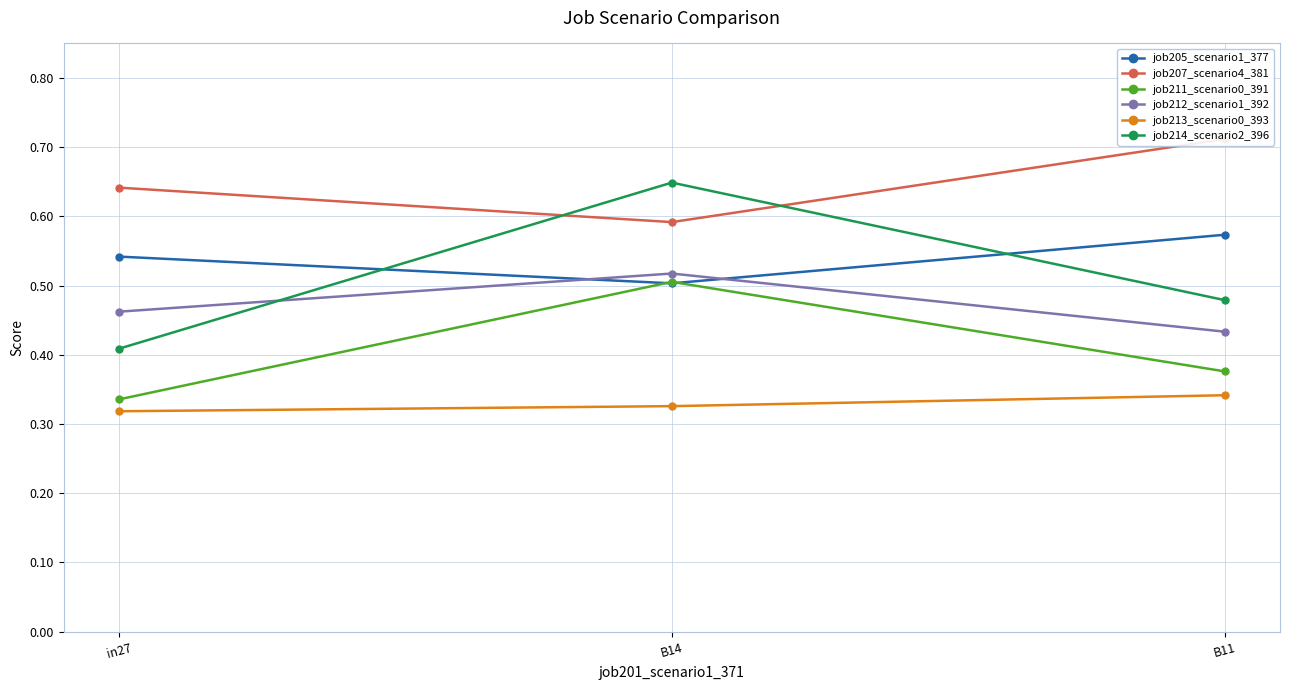

What are all the series names shown in the legend?

job205_scenario1_377, job207_scenario4_381, job211_scenario0_391, job212_scenario1_392, job213_scenario0_393, job214_scenario2_396